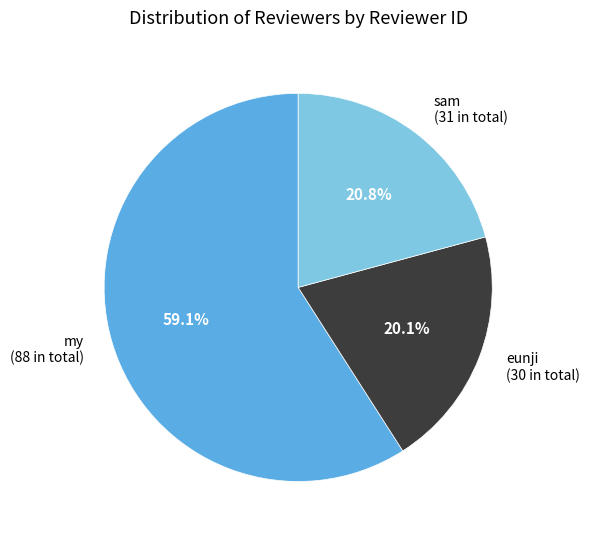

To the nearest percent, what portion does sam represent?

21%